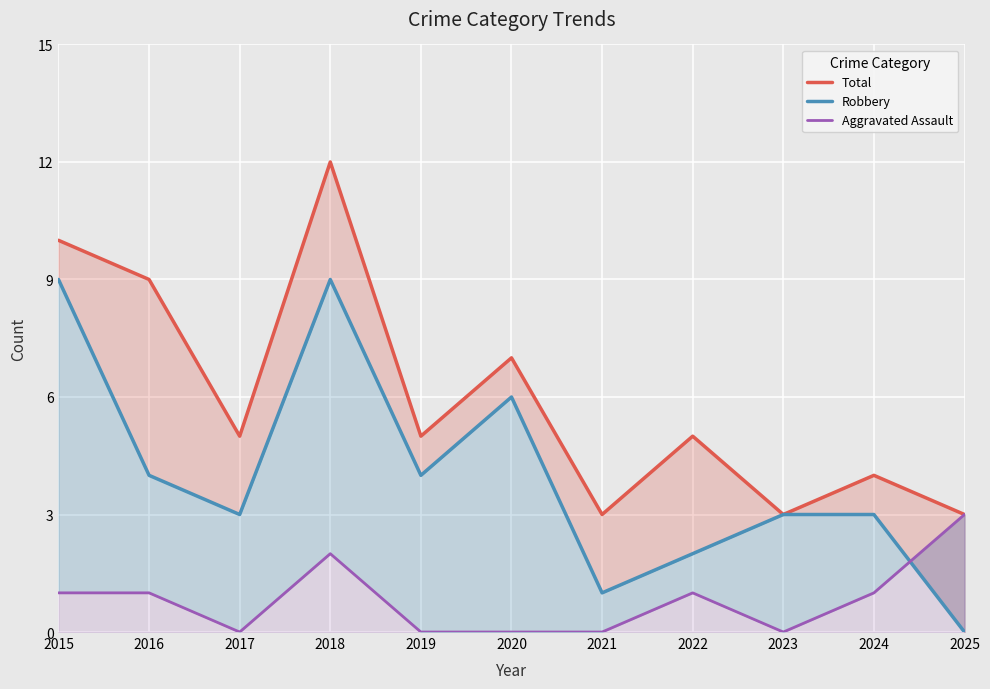

What is the average value of the Total series?

6